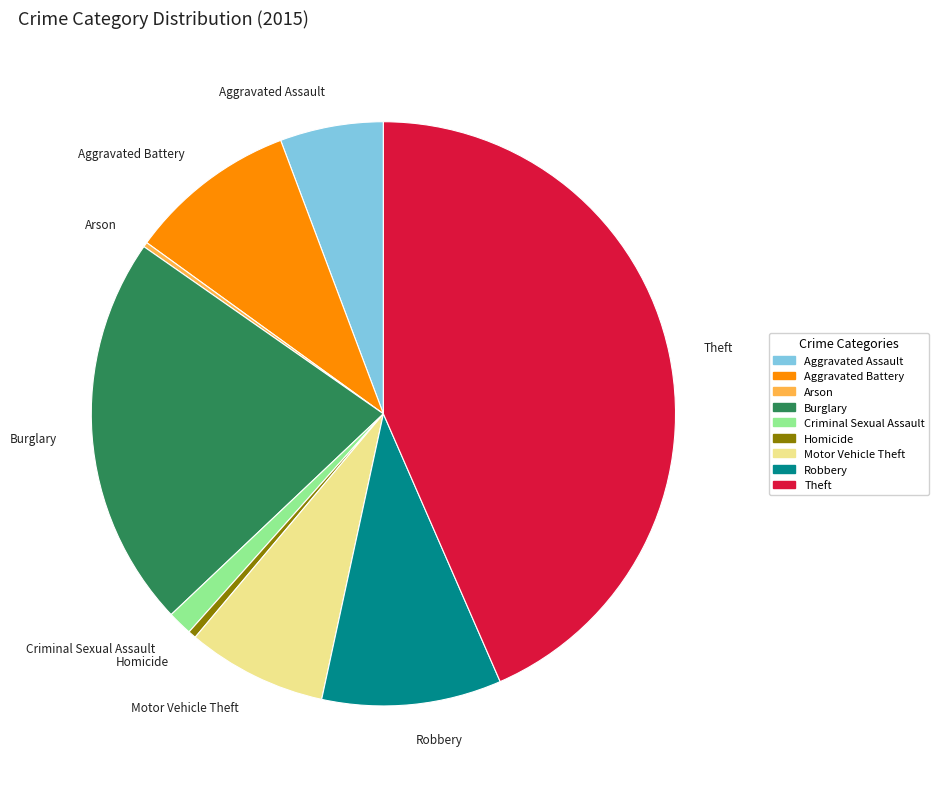

Is the sum of Aggravated Battery and Burglary greater than half?

No